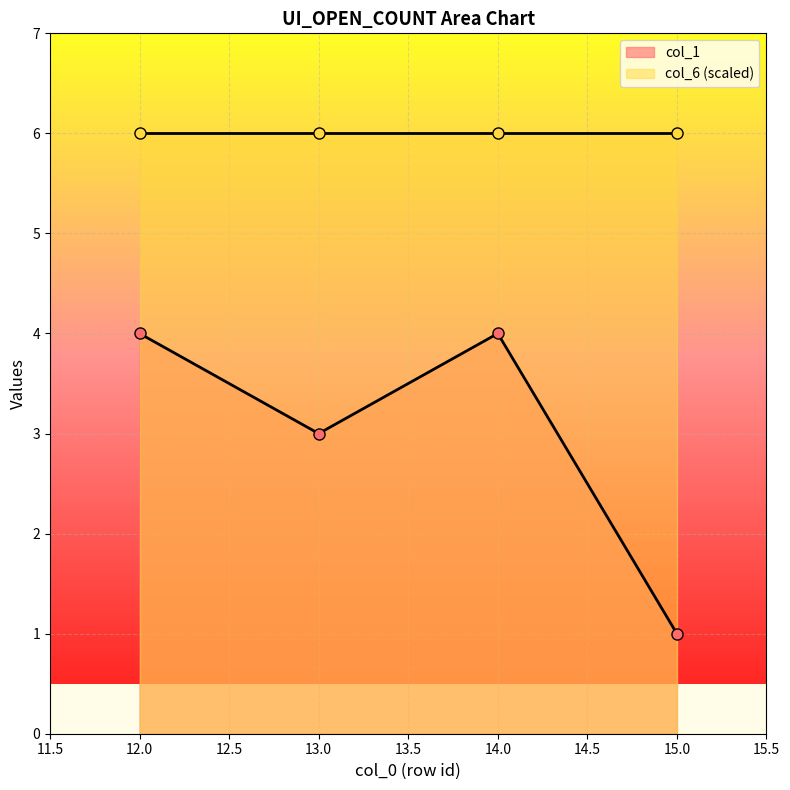

True or false: col_1 has a value of 1 at 13.0.

False